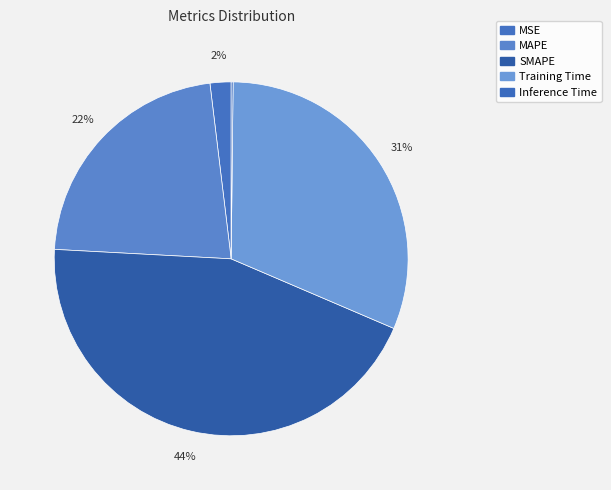

To the nearest percent, what percentage of the pie is Training Time?

31%